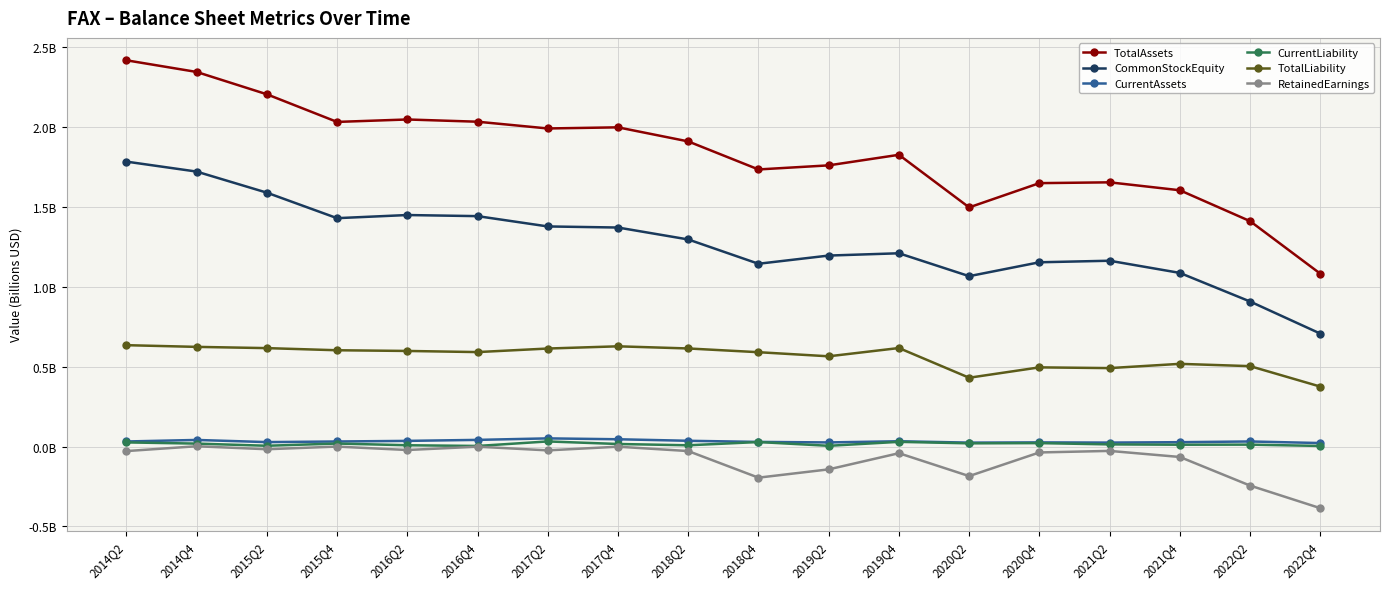

Rank the series by their maximum value, from lowest to highest.

RetainedEarnings, CurrentLiability, CurrentAssets, TotalLiability, CommonStockEquity, TotalAssets